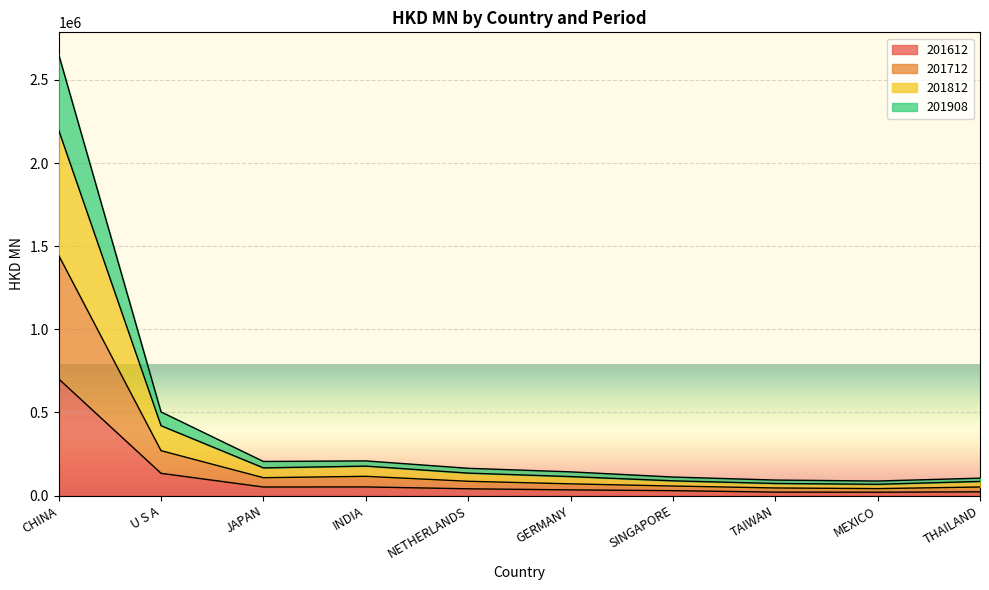

True or false: 201612 and 201812 intersect in this chart.

False